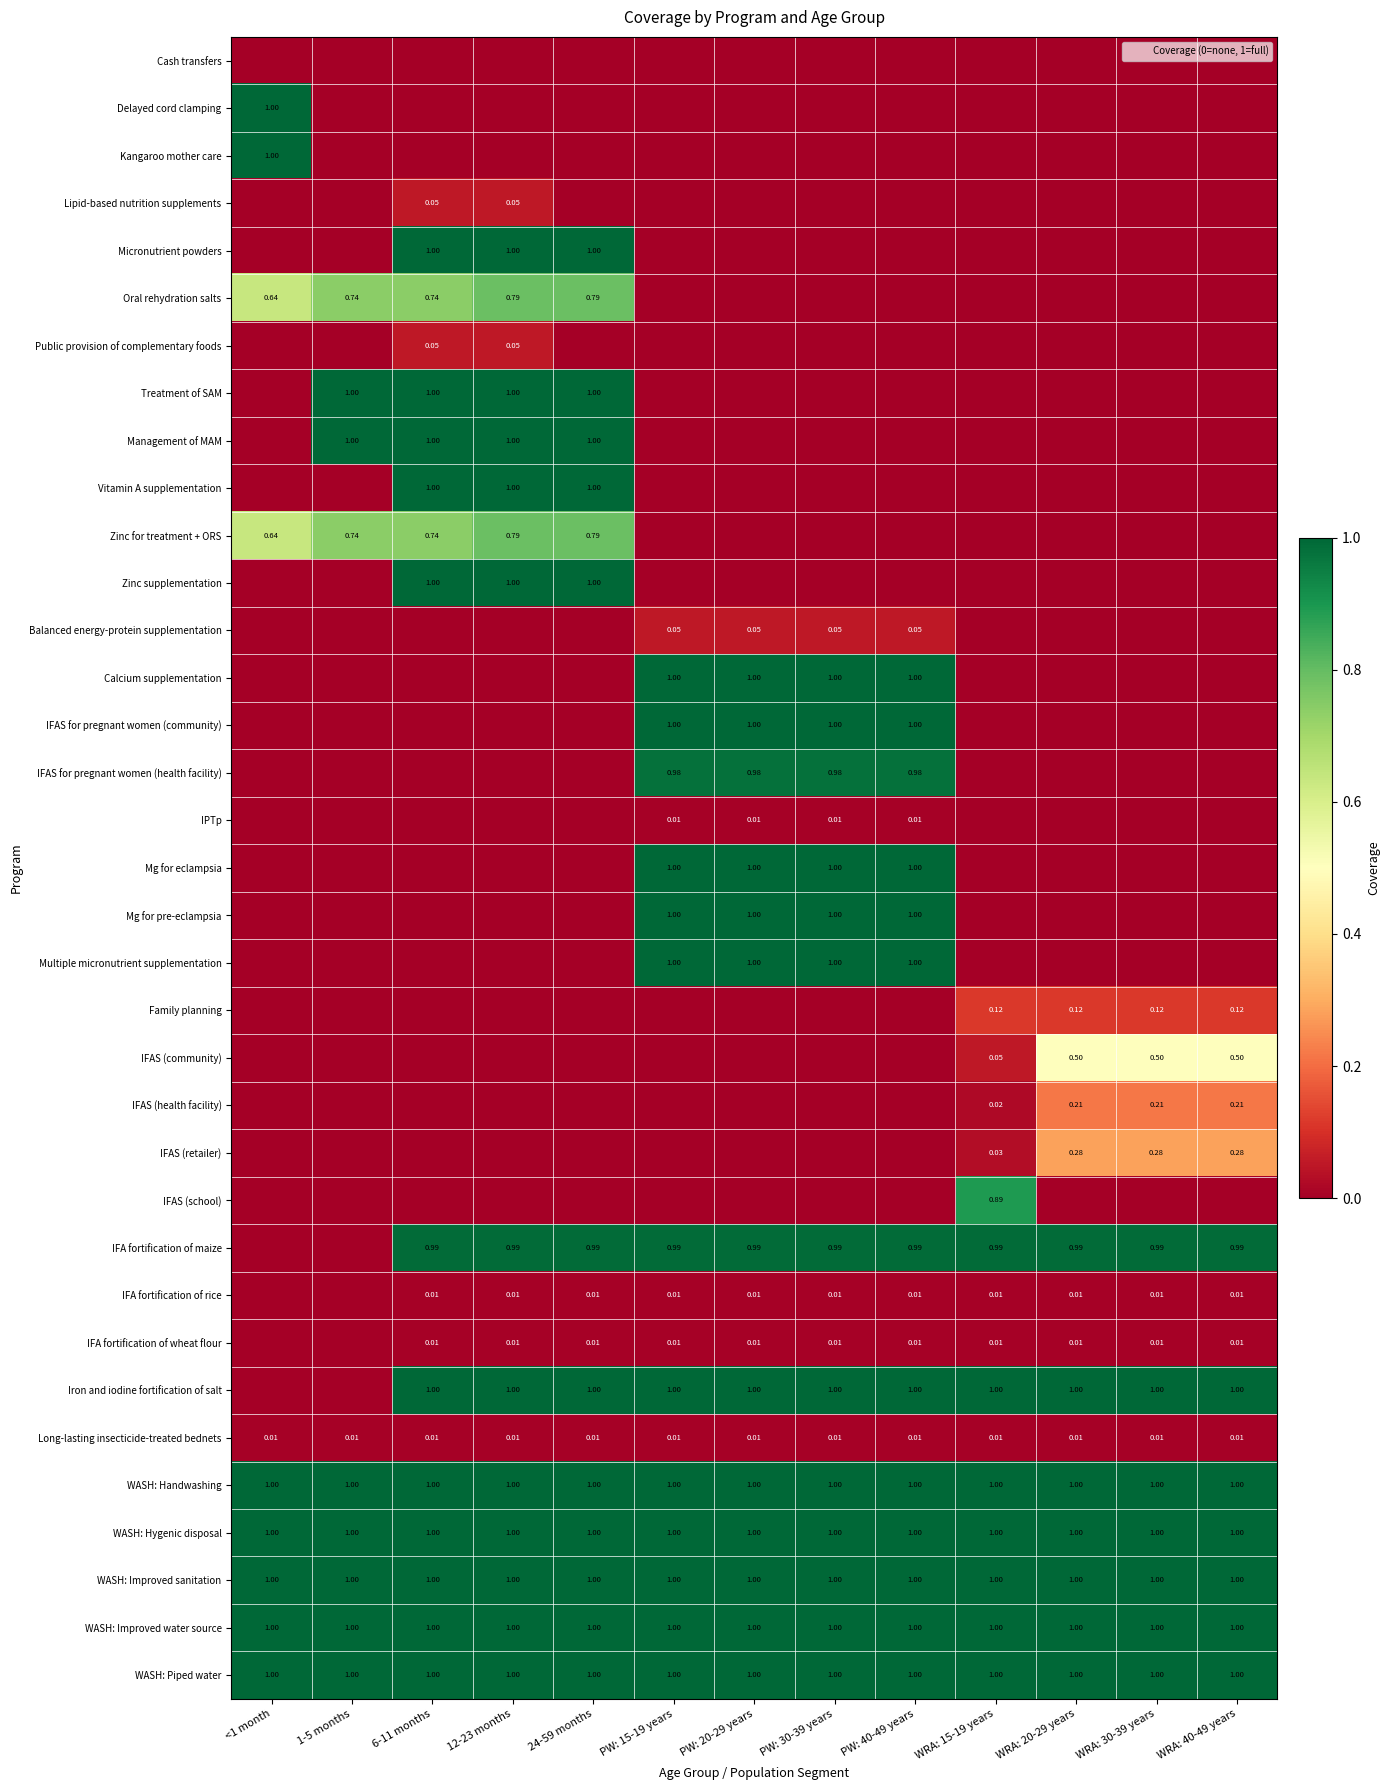

Which series changed the most between PW: 20-29 years and WRA: 15-19 years?

Calcium supplementation